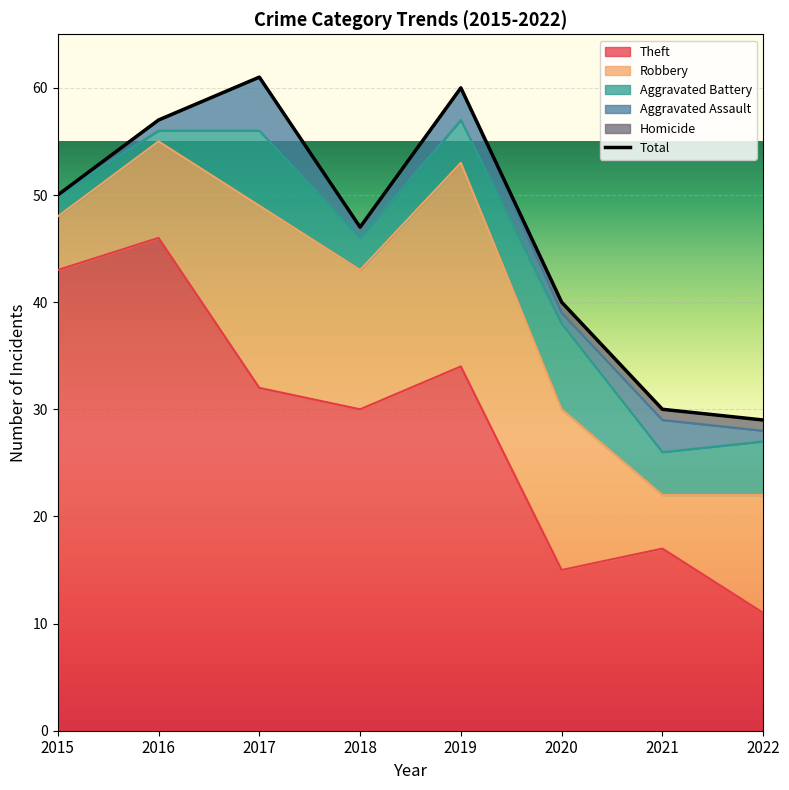

Which has a higher value, 2017 or 2016?

2016